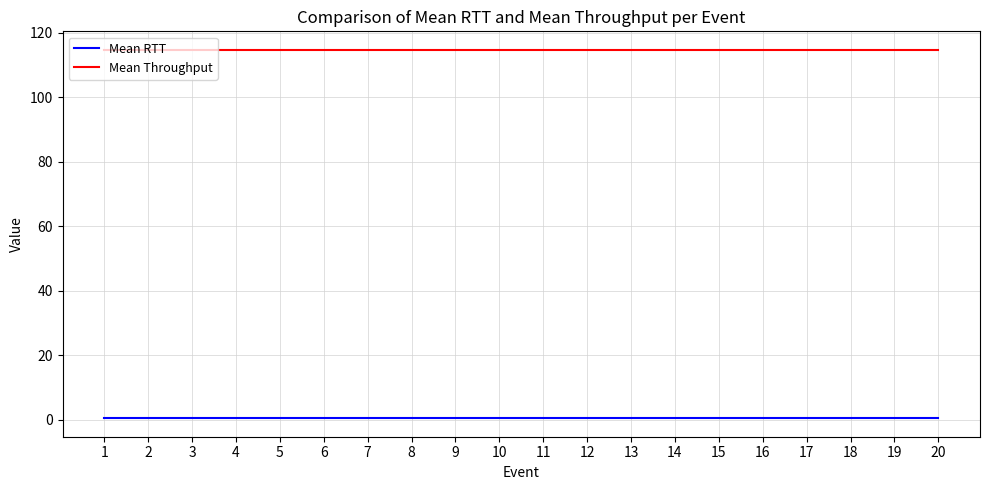

Reading left to right, transcribe all the data shown in this chart.

Mean RTT: 1=0.4	2=0.4	3=0.4	4=0.4	5=0.4	6=0.4	7=0.4	8=0.4	9=0.4	10=0.4	11=0.4	12=0.4	13=0.4	14=0.4	15=0.4	16=0.4	17=0.4	18=0.4	19=0.4	20=0.4
Mean Throughput: 1=114.7	2=114.7	3=114.7	4=114.7	5=114.7	6=114.7	7=114.7	8=114.7	9=114.7	10=114.7	11=114.7	12=114.7	13=114.7	14=114.7	15=114.7	16=114.7	17=114.7	18=114.7	19=114.7	20=114.7